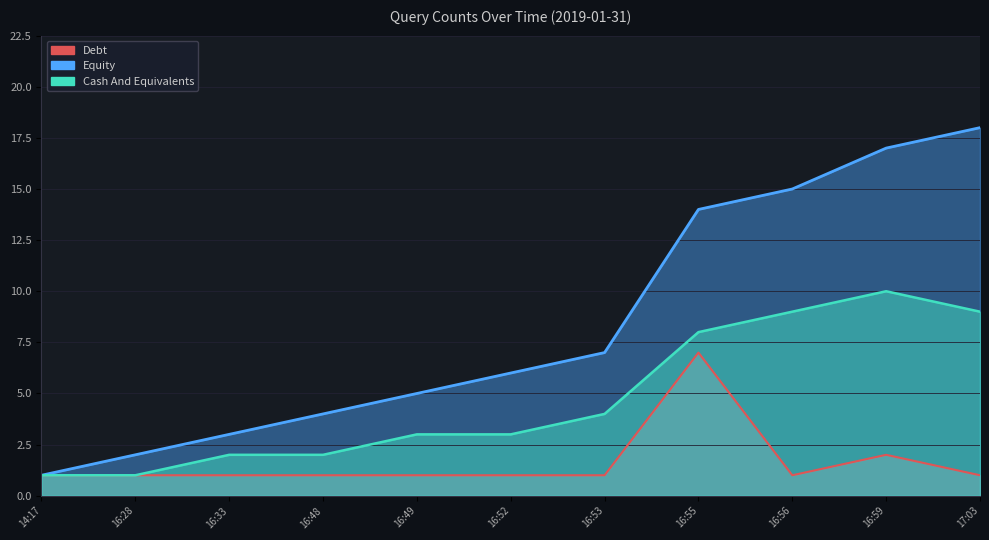

What is the difference between the maximum and minimum values in the Cash And Equivalents series?

9